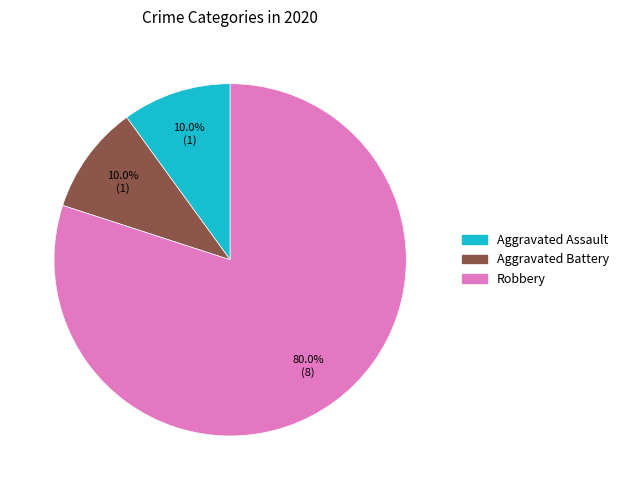

Which slice is the largest?

Robbery